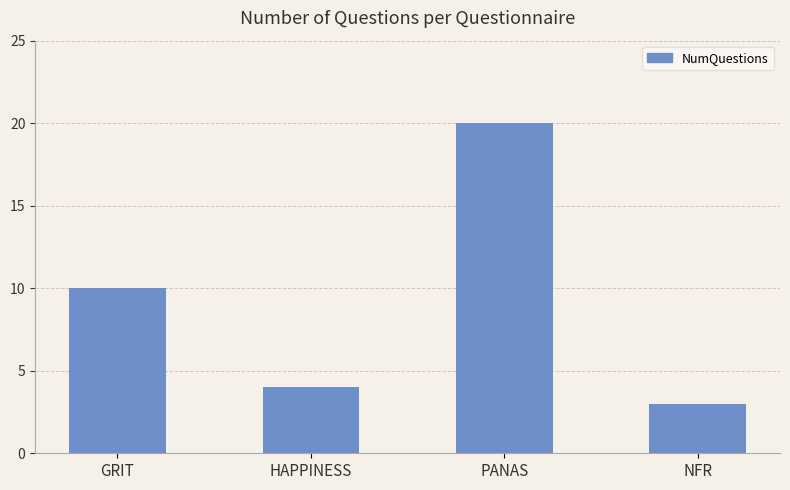

Read the value at HAPPINESS.

4